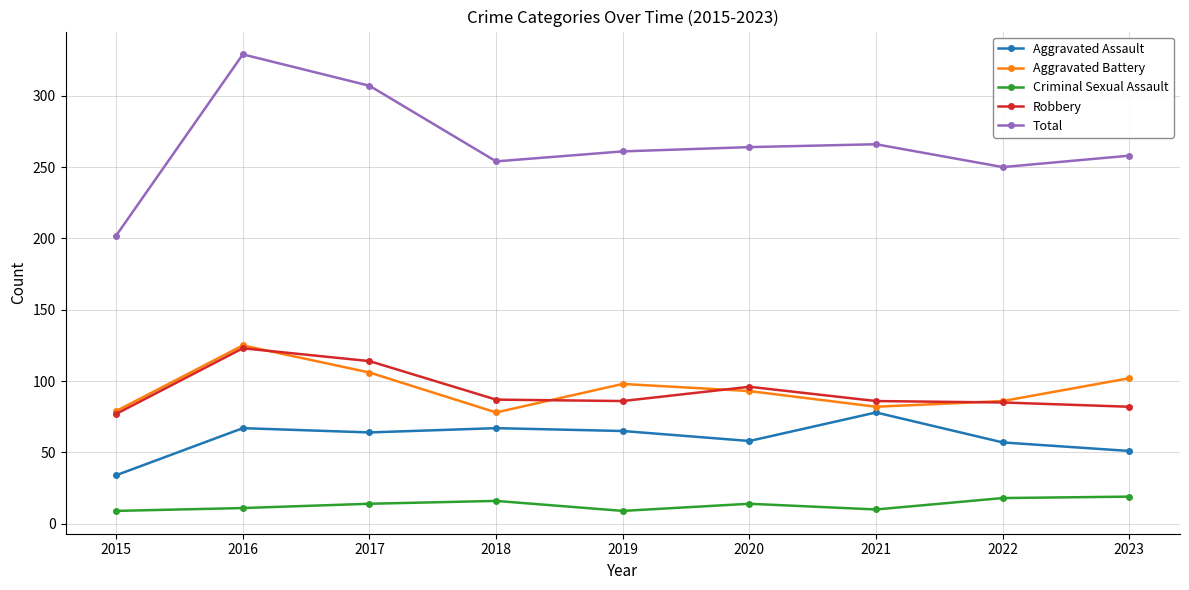

Is it true that Aggravated Assault equals 34 at 2015?

True